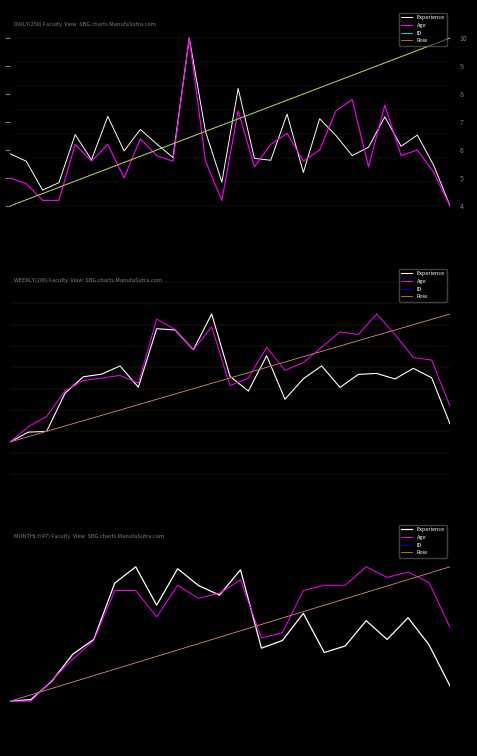

What is the value of the Row point at the 5th from the left?

1.6